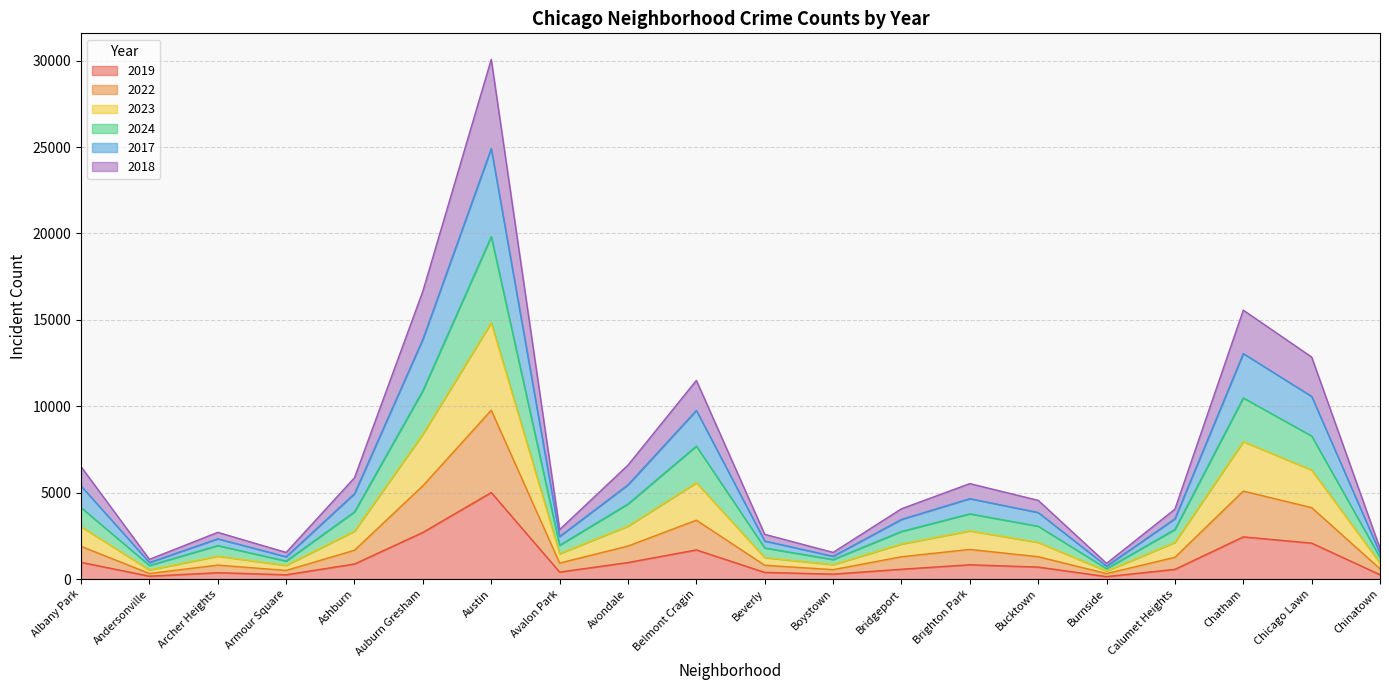

At which label does 2017 reach its minimum?

Burnside